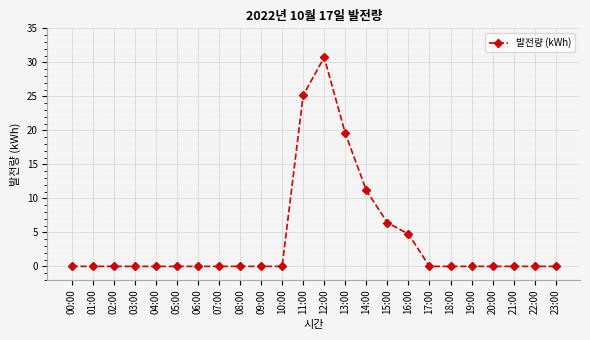

Reading left to right, extract all data points from this chart.

00:00=0.0	01:00=0.0	02:00=0.0	03:00=0.0	04:00=0.0	05:00=0.0	06:00=0.0	07:00=0.0	08:00=0.0	09:00=0.0	10:00=0.0	11:00=25.2	12:00=30.7	13:00=19.6	14:00=11.2	15:00=6.4	16:00=4.8	17:00=0.0	18:00=0.0	19:00=0.0	20:00=0.0	21:00=0.0	22:00=0.0	23:00=0.0